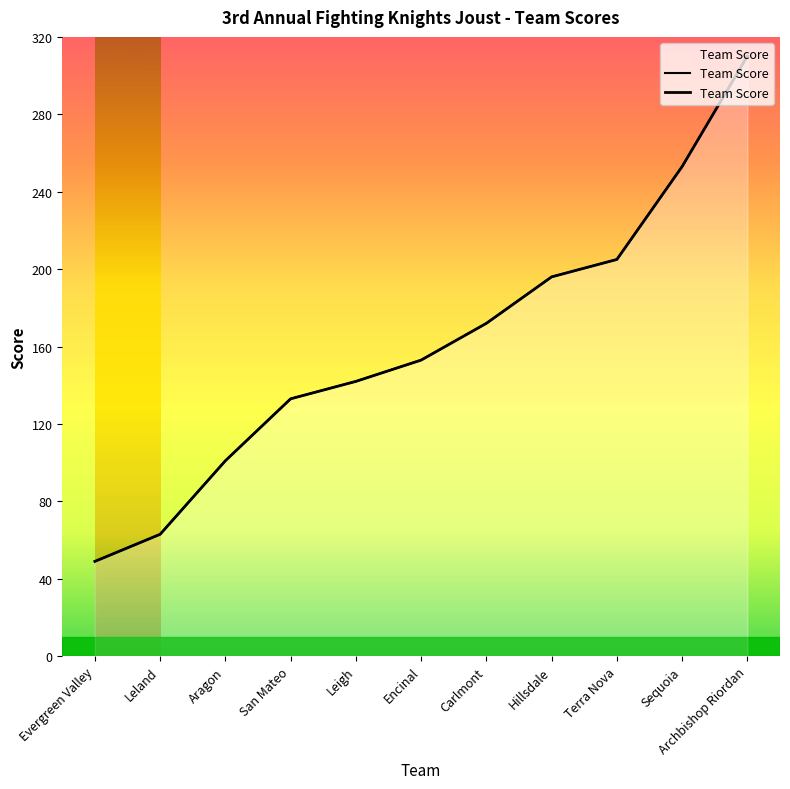

How many lines are shown in the chart?

1